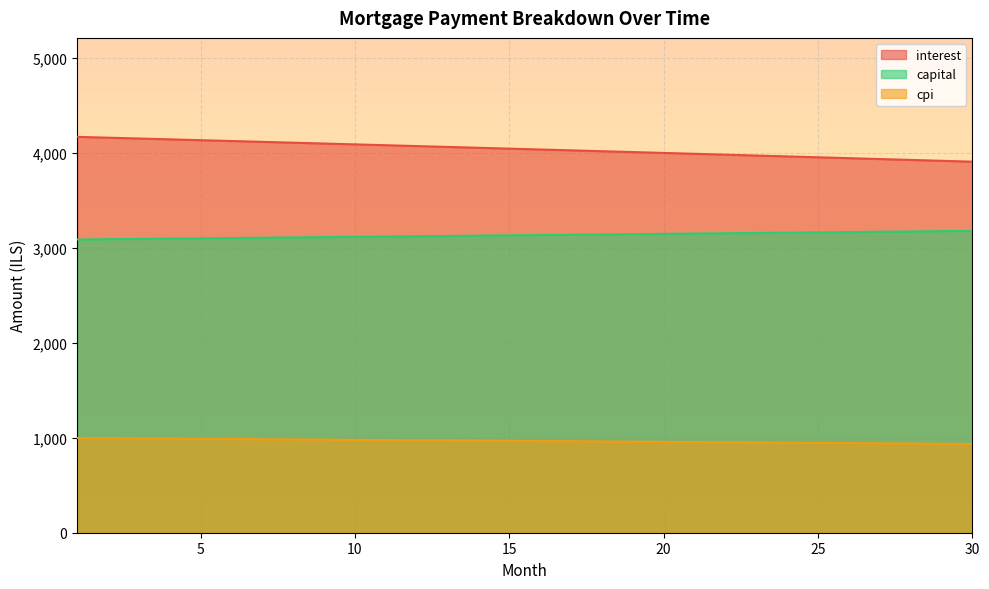

Between 3 and 26, which series saw the biggest shift?

interest